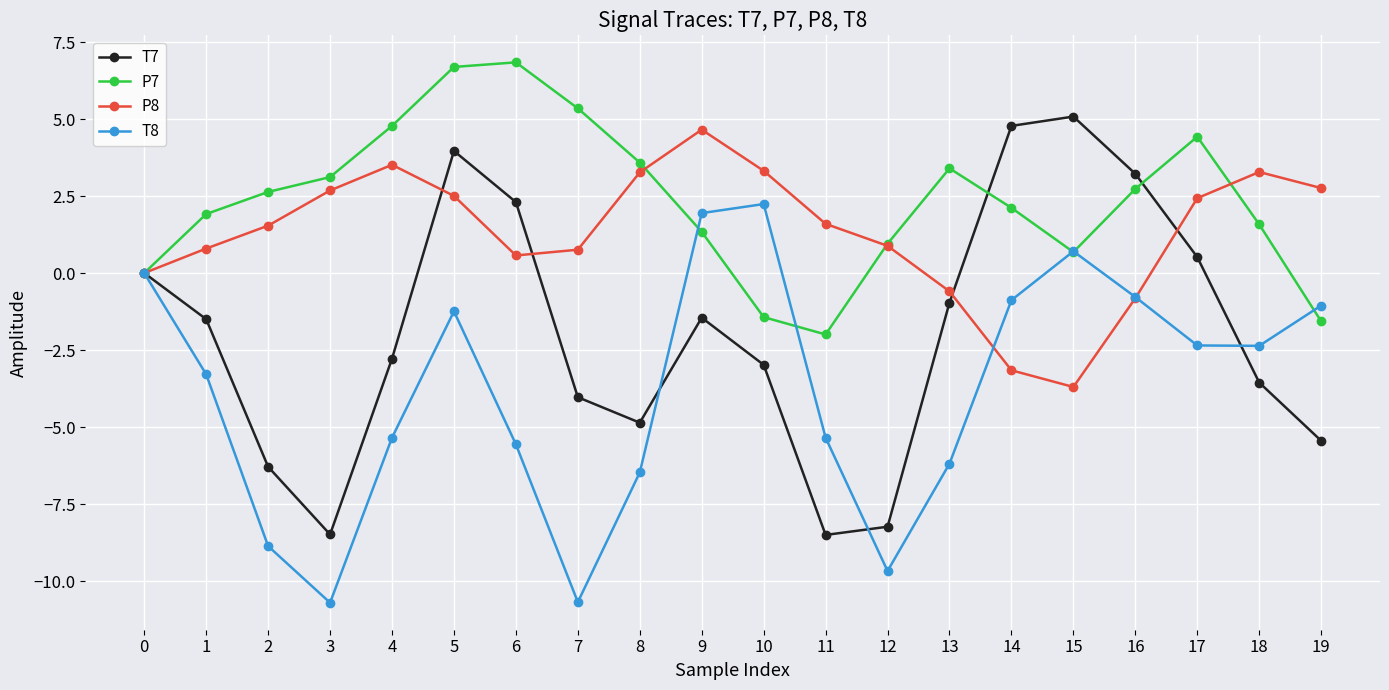

How many lines are shown in the chart?

4